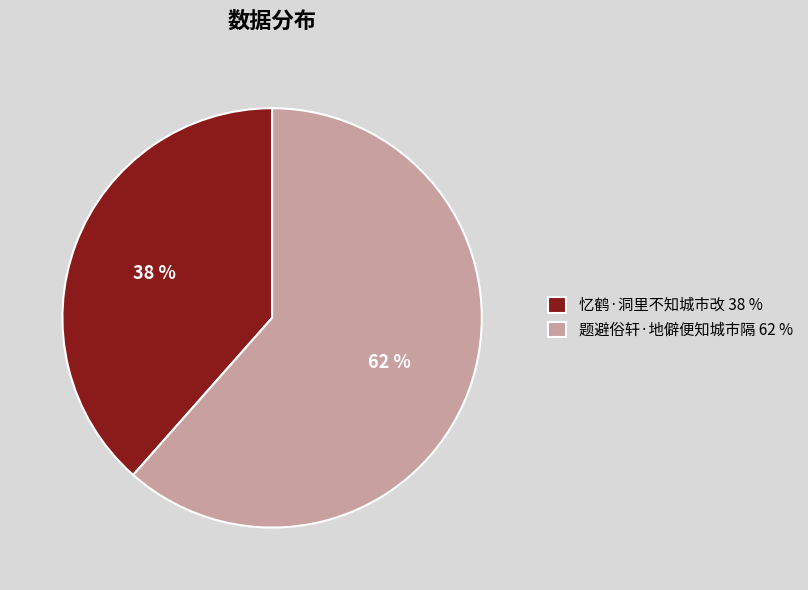

Does any single category account for the majority?

Yes